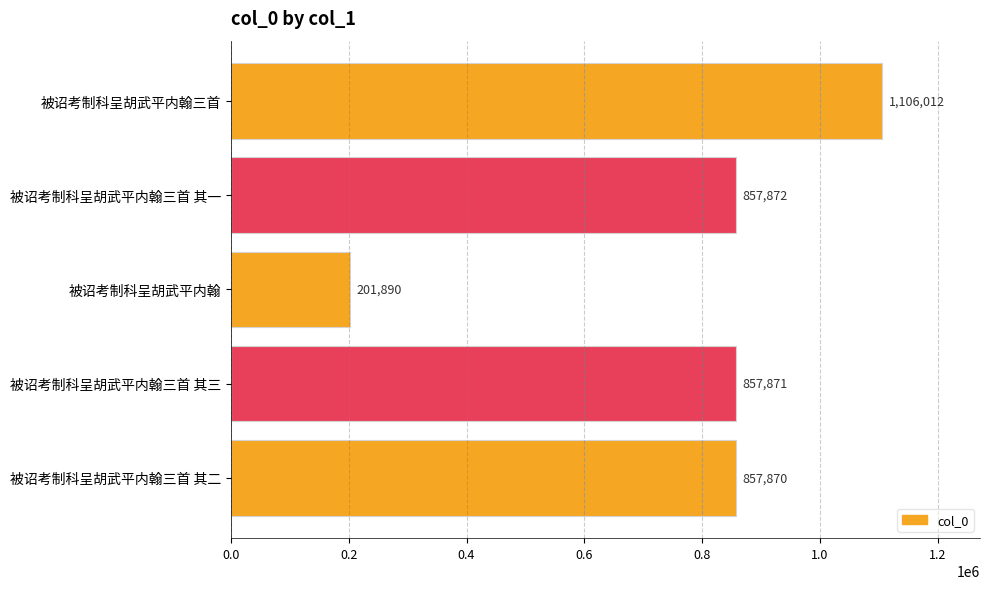

What is the difference between the second highest and minimum values?

655982